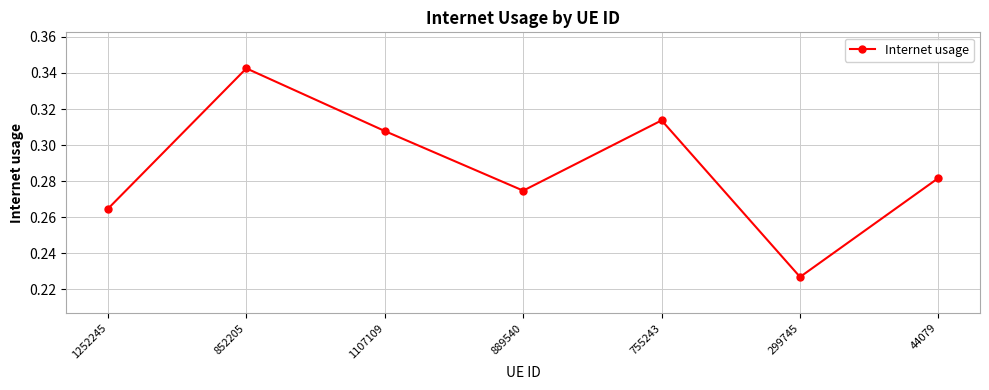

Between 755243 and 1107109, which is larger?

755243